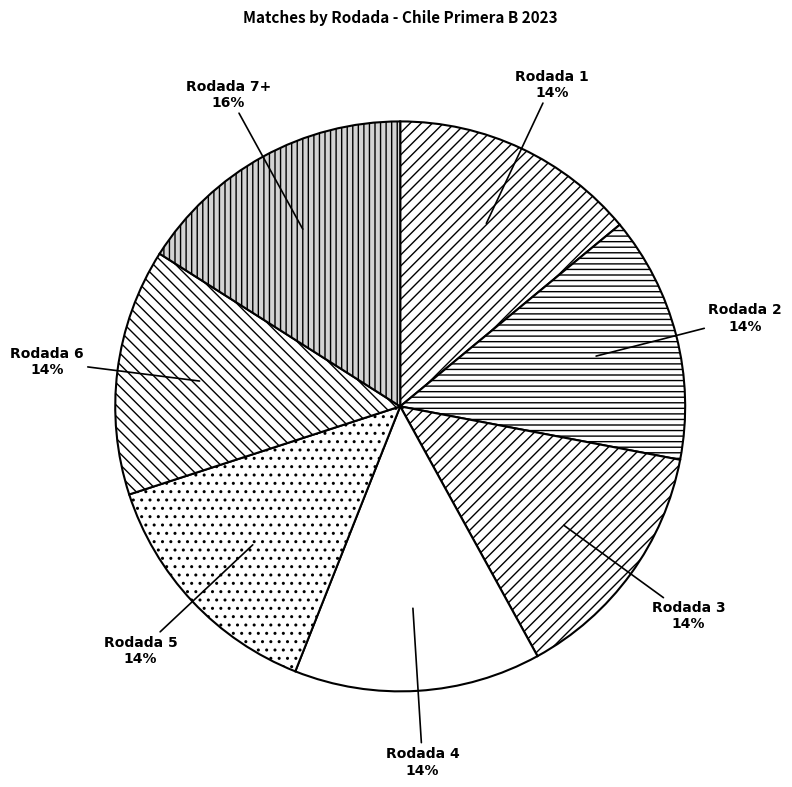

How many slices are in this pie chart?

7